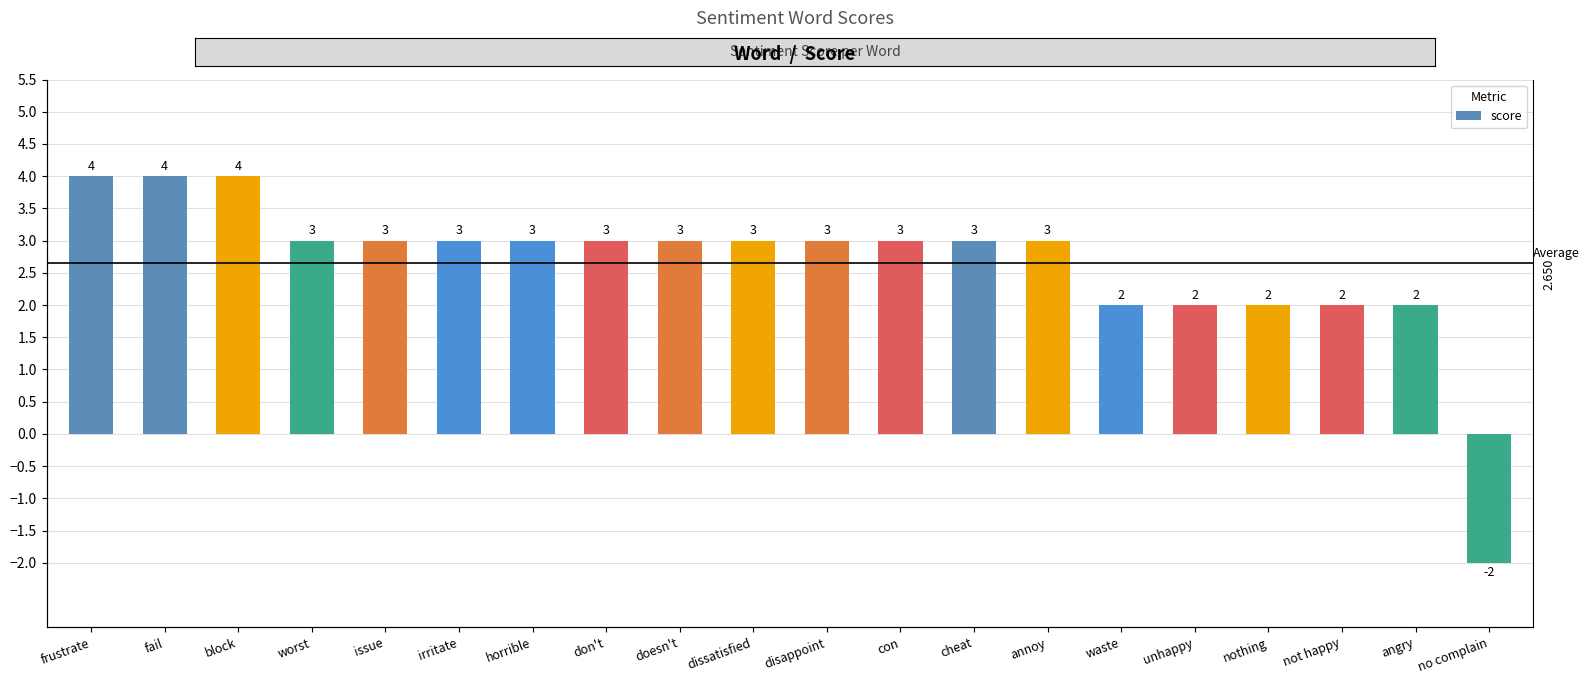

Is it true that the value at disappoint is 3?

True